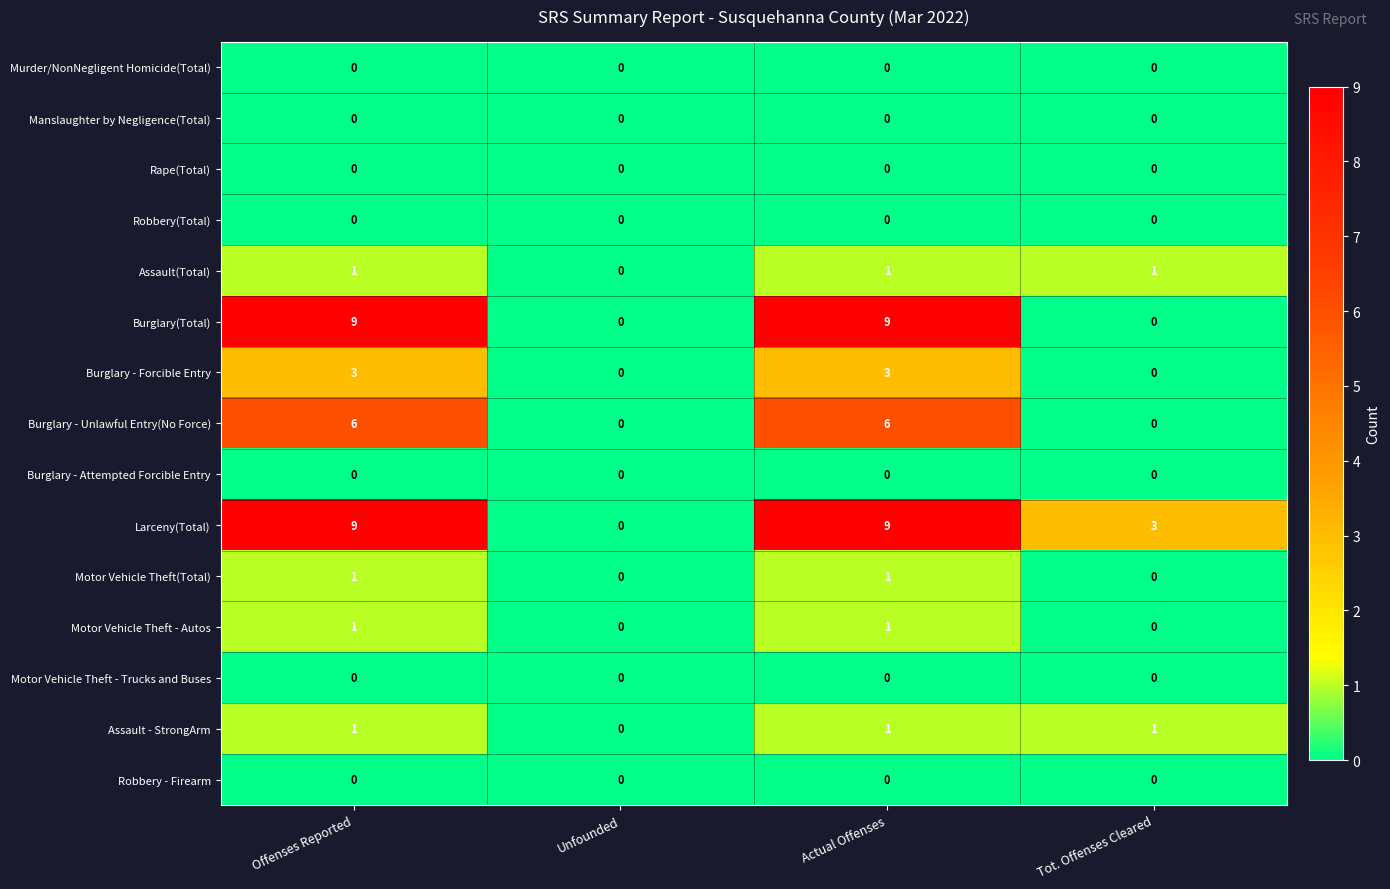

Is it true that Burglary - Forcible Entry equals 1 at Actual Offenses?

False